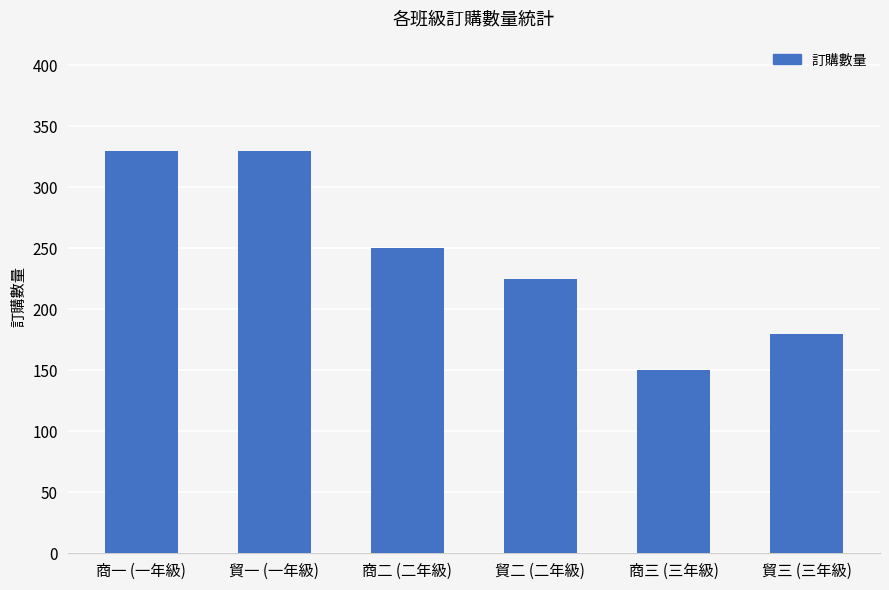

At which label does the data first exceed 250?

商一 (一年級)